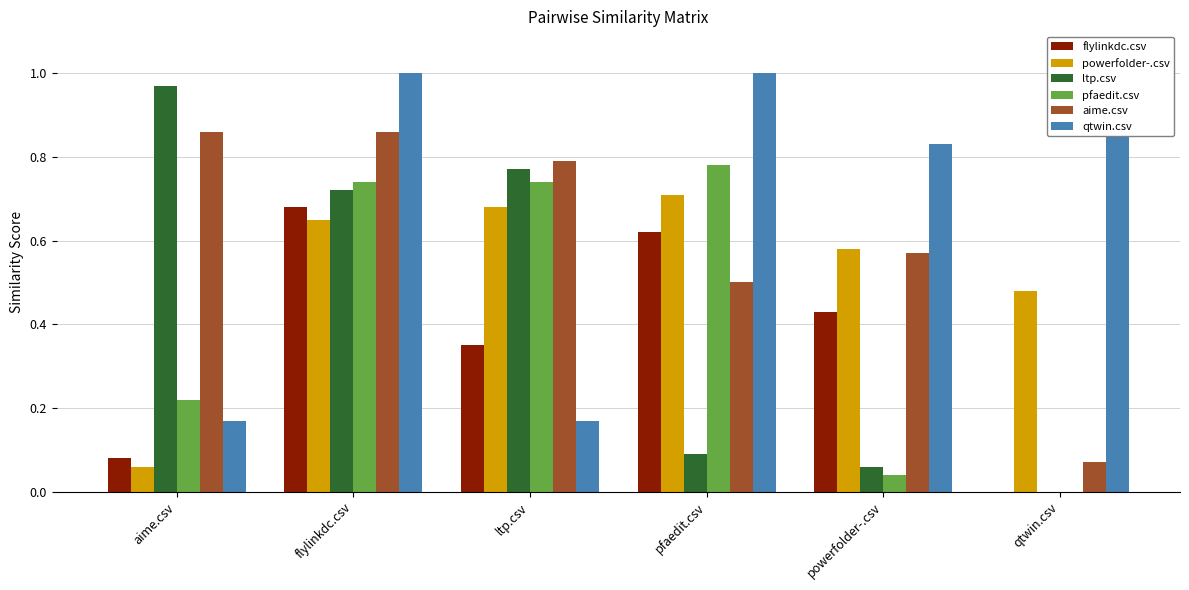

What is the value of the qtwin.csv bar at the 1st from the left?

0.2